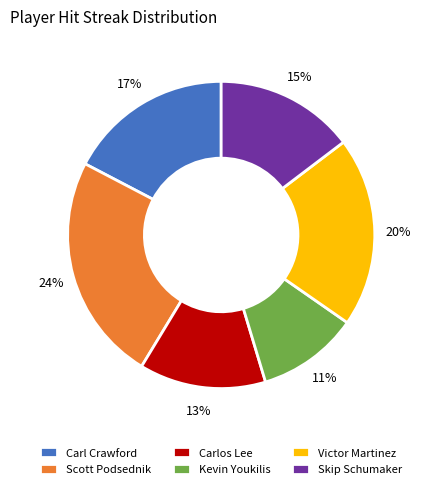

How many slices are in this pie chart?

6